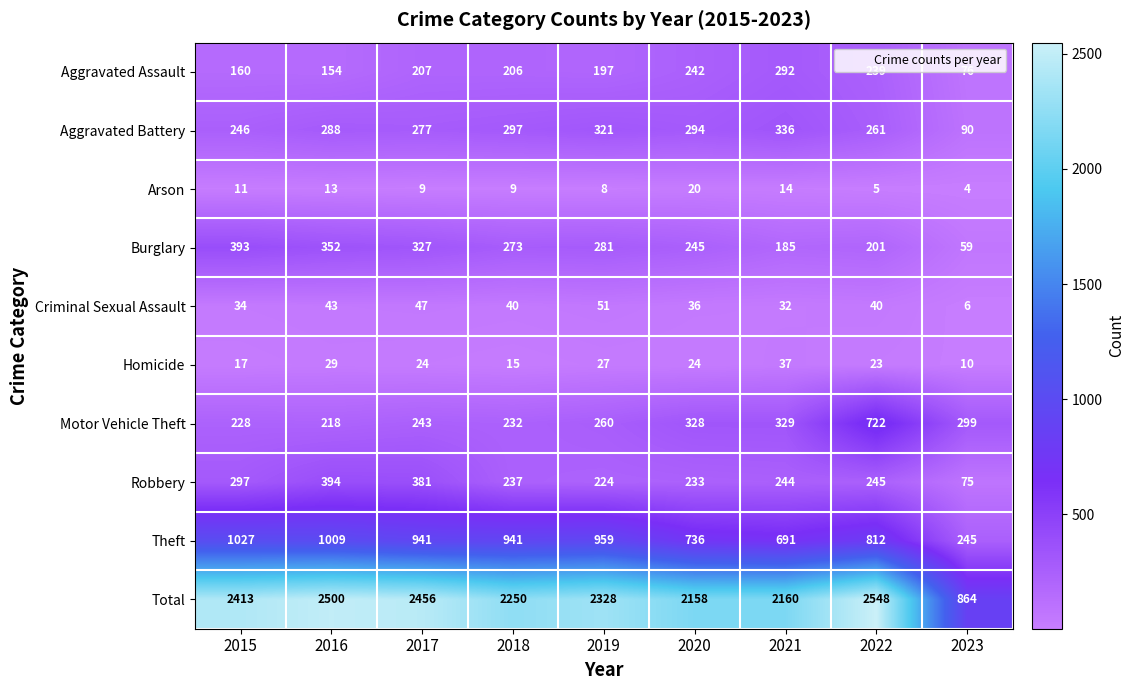

Which category has the highest value across all series?

2022